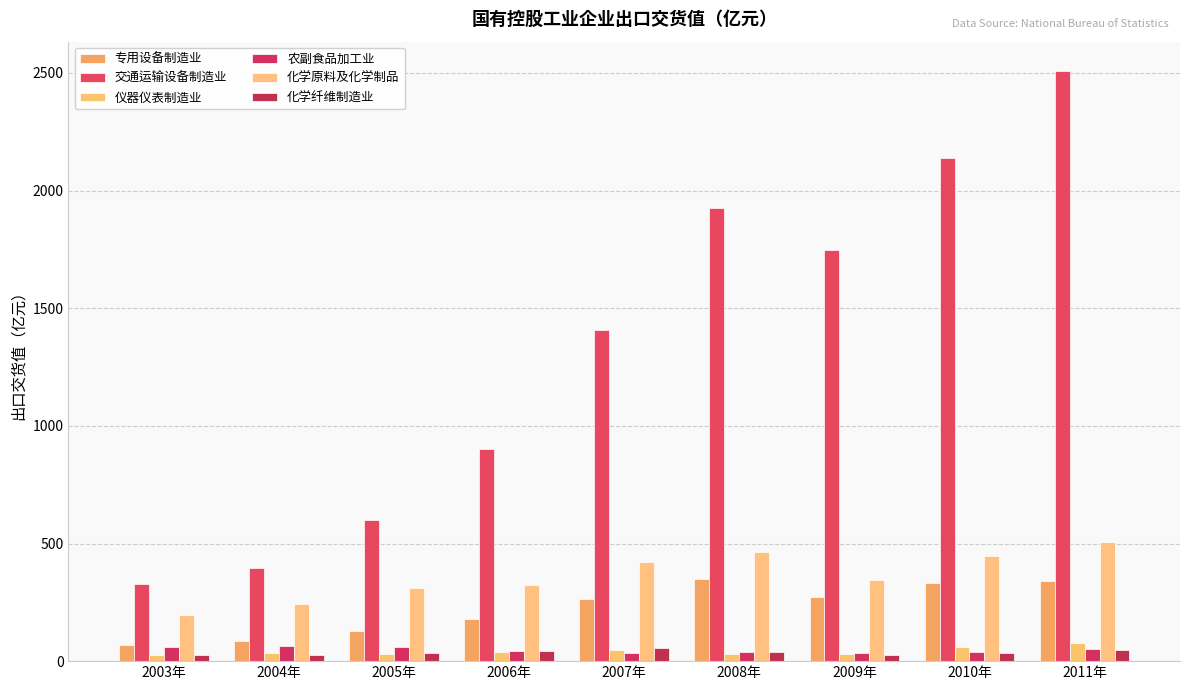

At which label does 化学纤维制造业 reach its peak?

2007年